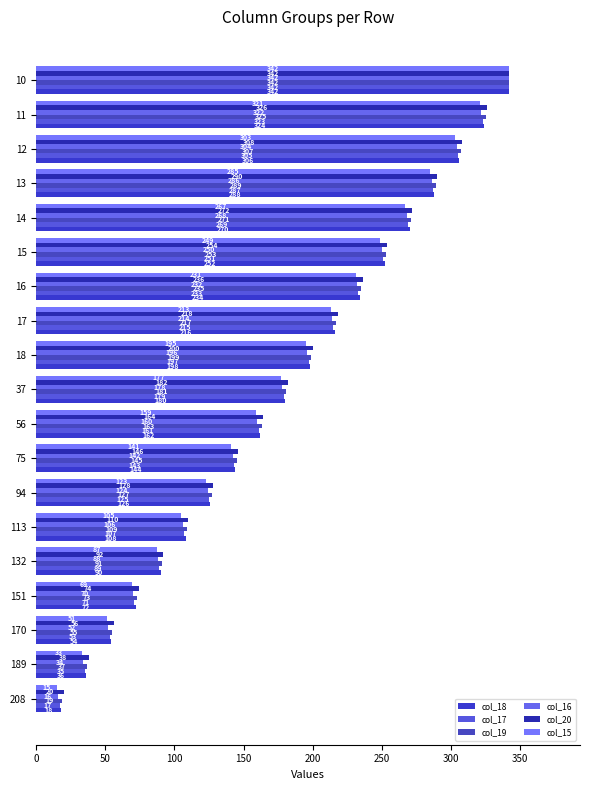

What are all the series names shown in the legend?

col_18, col_17, col_19, col_16, col_20, col_15